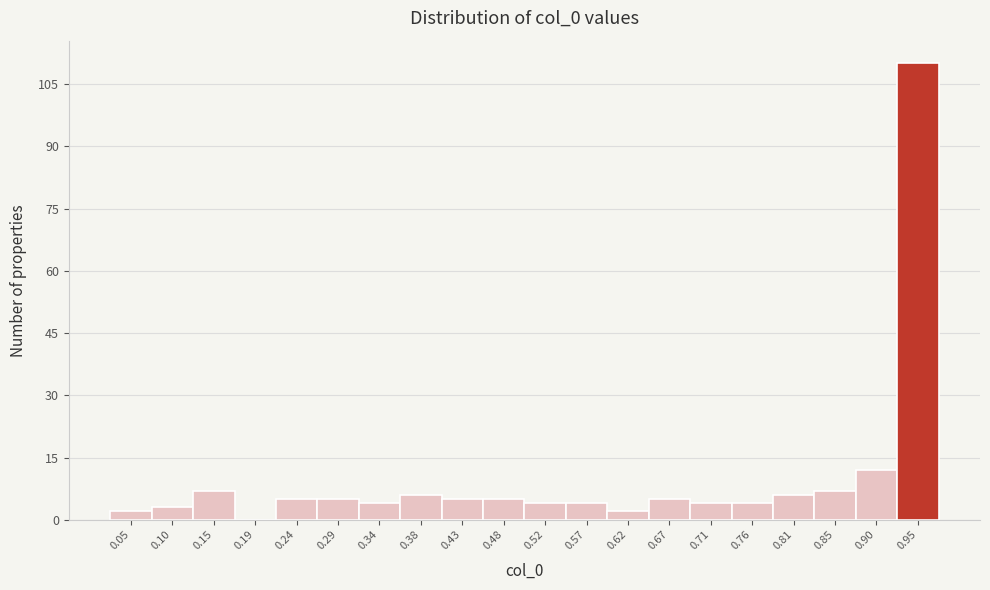

Reading left to right, transcribe all the data shown in this chart.

0.05=2	0.10=3	0.15=7	0.19=0	0.24=5	0.29=5	0.34=4	0.38=6	0.43=5	0.48=5	0.52=4	0.57=4	0.62=2	0.67=5	0.71=4	0.76=4	0.81=6	0.85=7	0.90=12	0.95=110